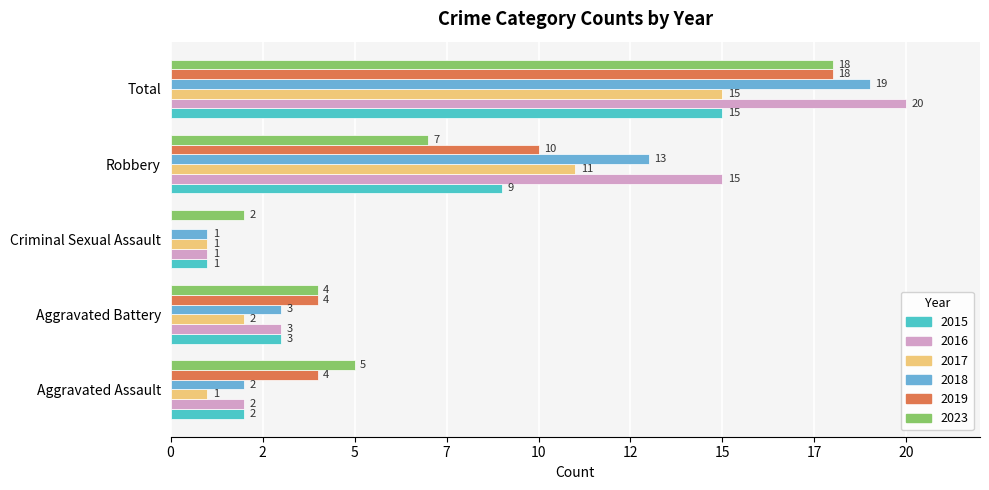

Which category has the lowest value in the 2017 series?

Aggravated Assault